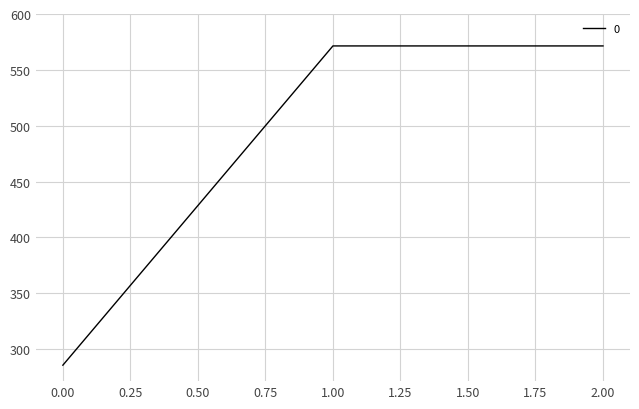

Where does the data first go above 571?

1.00